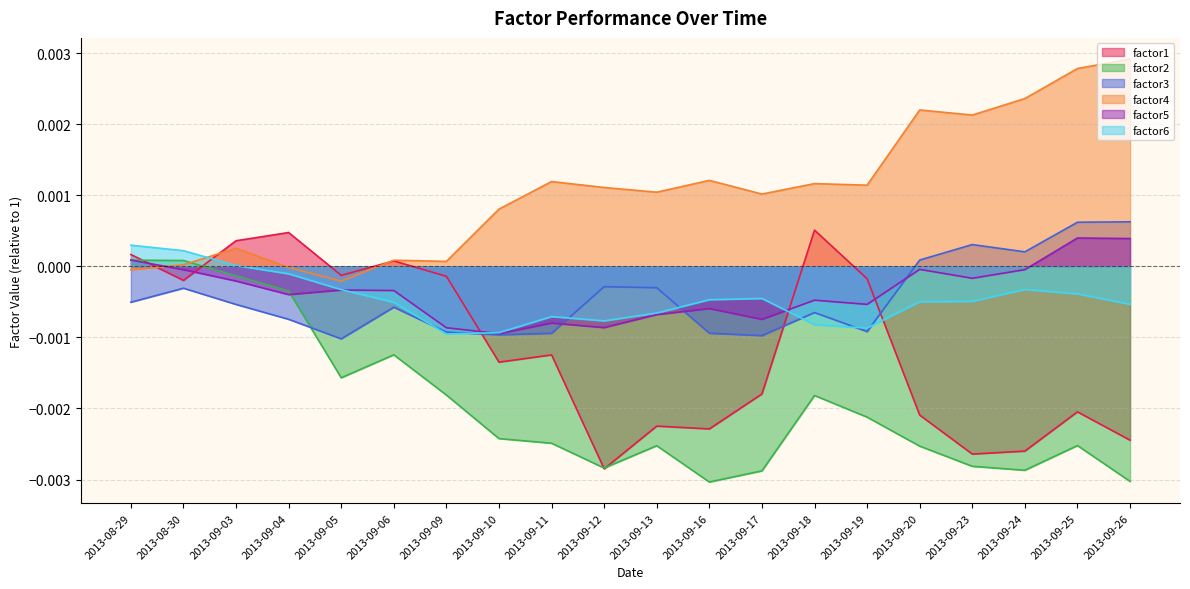

True or false: factor1 and factor6 cross at least once.

True